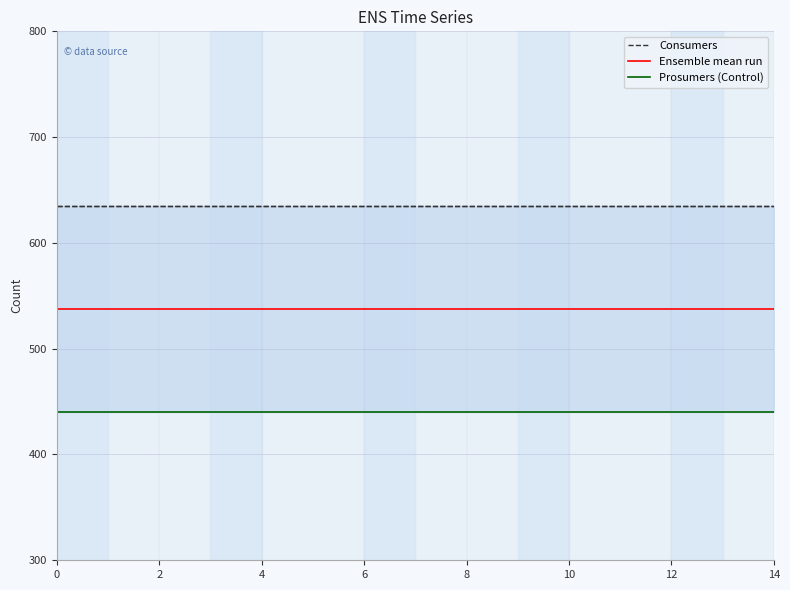

True or false: Ensemble mean run has more than 0 interior local peaks.

False